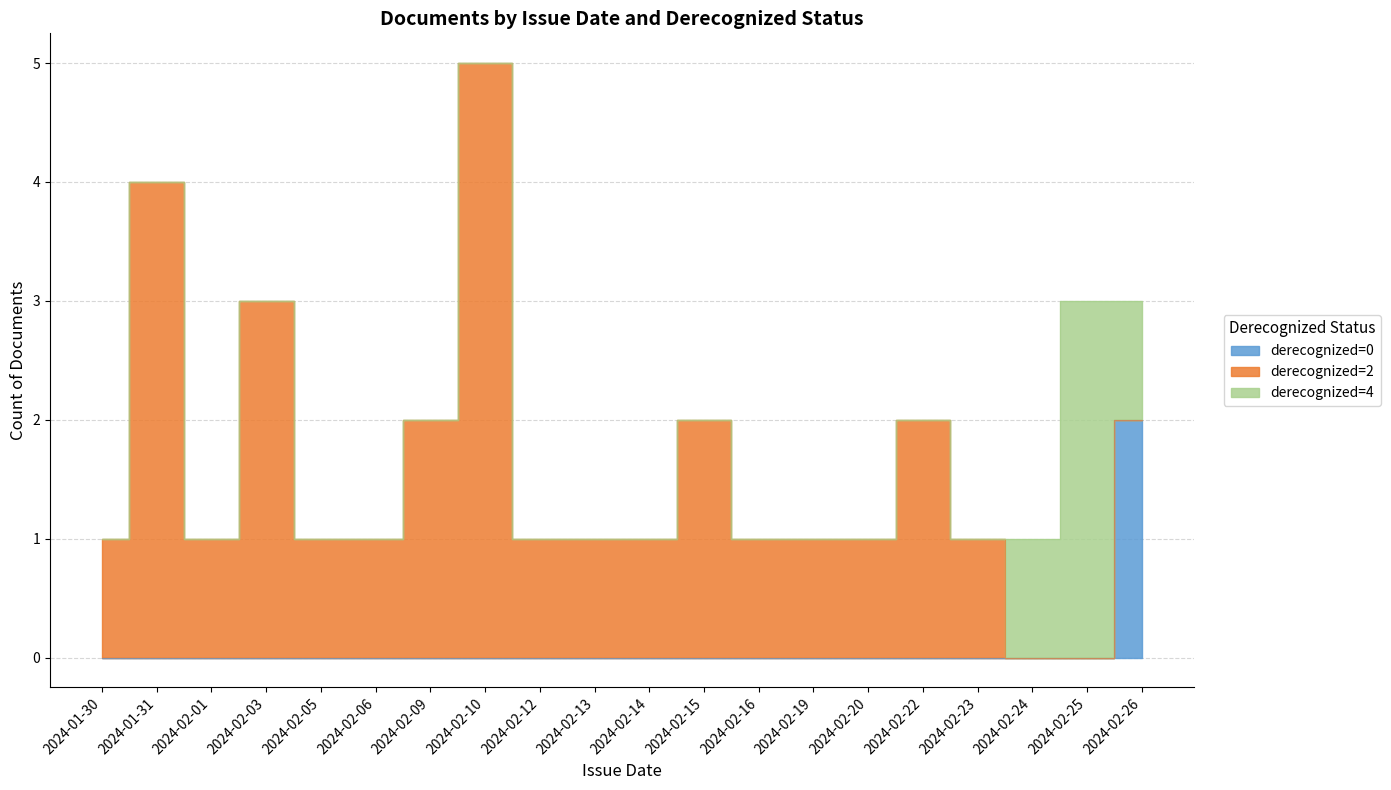

True or false: derecognized=0 and derecognized=2 cross at least once.

False